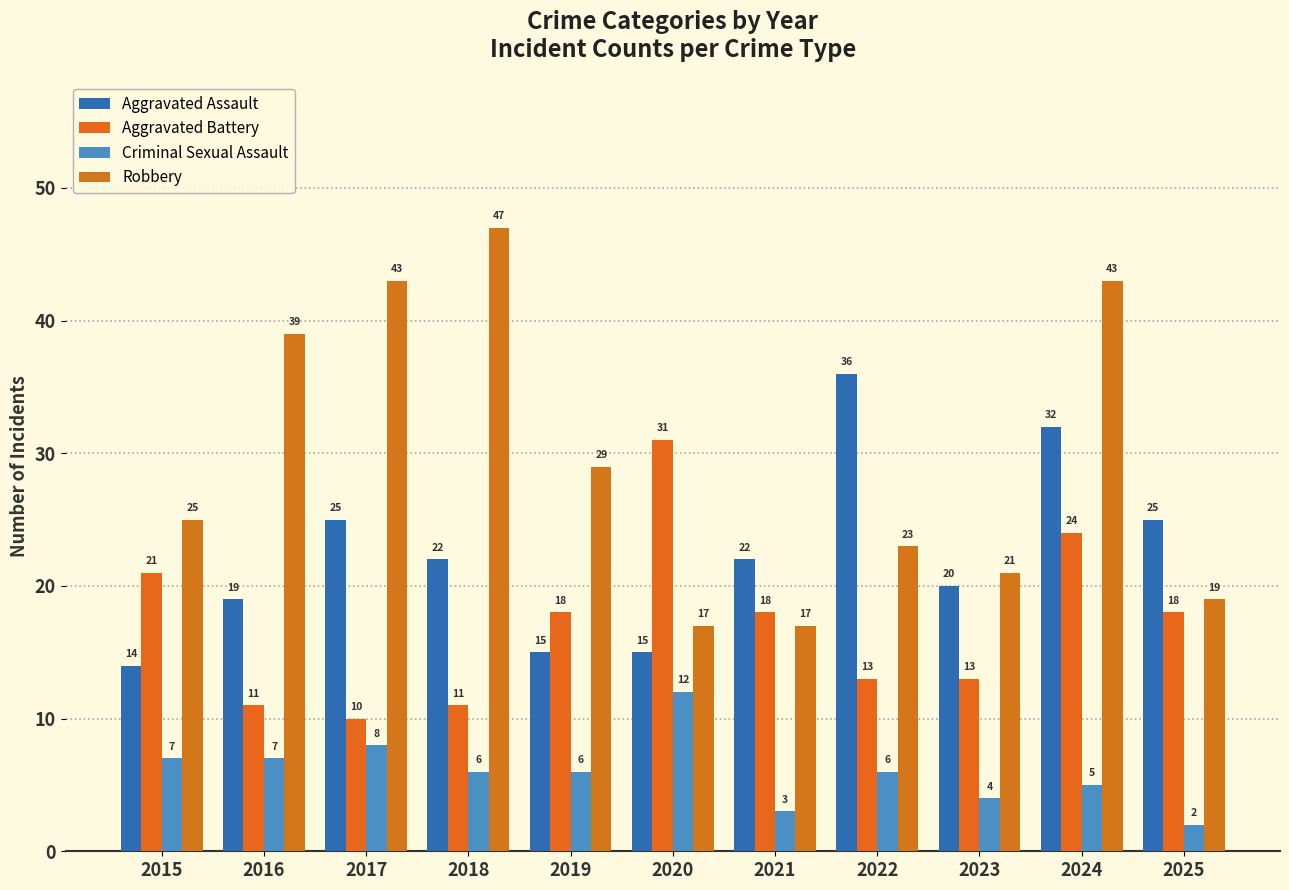

Reading left to right, list all the values displayed in this chart.

Aggravated Assault: 14	19	25	22	15	15	22	36	20	32	25
Aggravated Battery: 21	11	10	11	18	31	18	13	13	24	18
Criminal Sexual Assault: 7	7	8	6	6	12	3	6	4	5	2
Robbery: 25	39	43	47	29	17	17	23	21	43	19